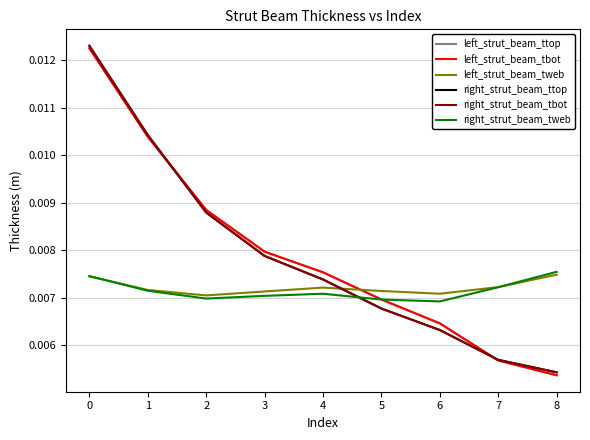

Where do right_strut_beam_ttop and right_strut_beam_tweb first cross each other?

4 and 5